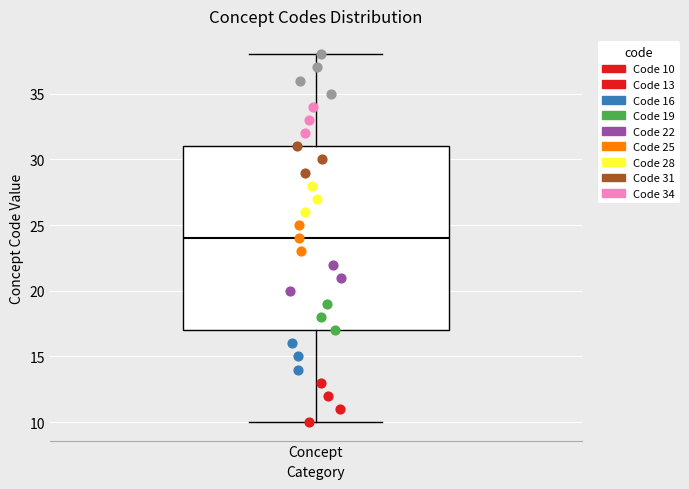

Where does the lower whisker of the box for Concept end on the y-axis? The values are not printed on the chart, so give them approximately, as read against the axis.

10